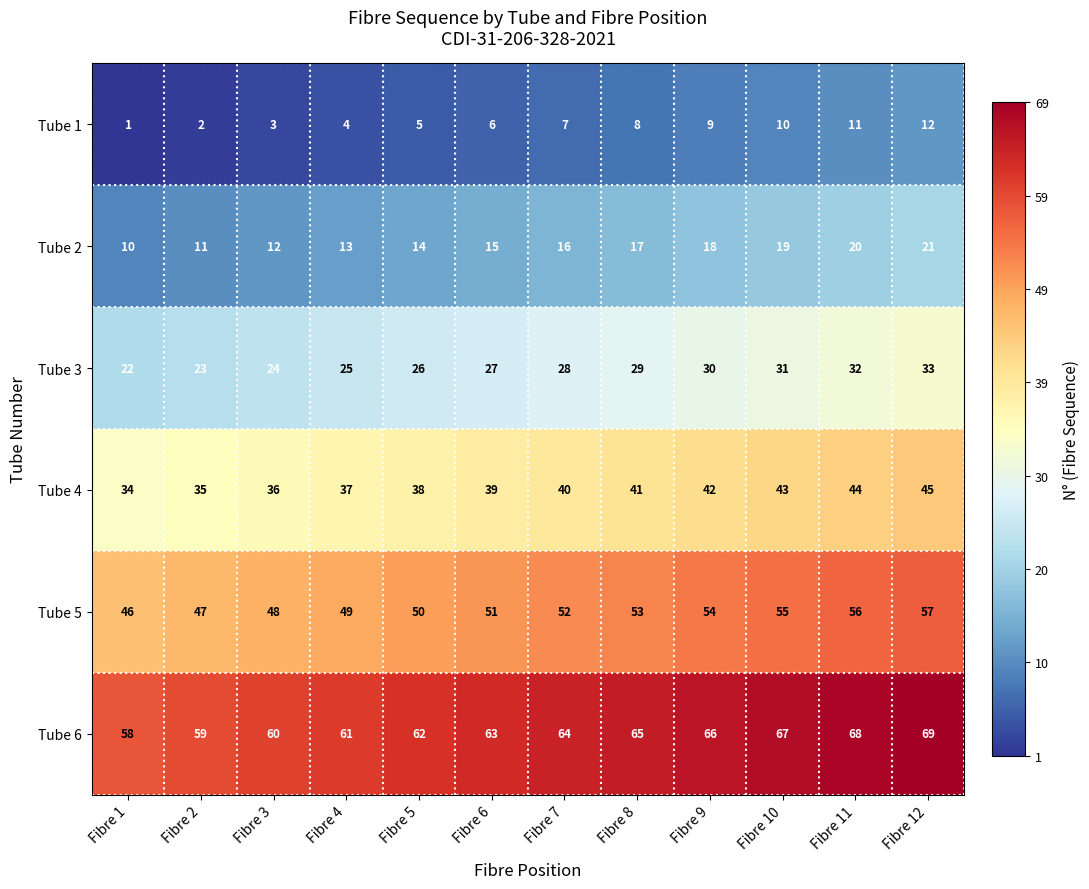

At which category is the sum across all series the highest?

Fibre 12